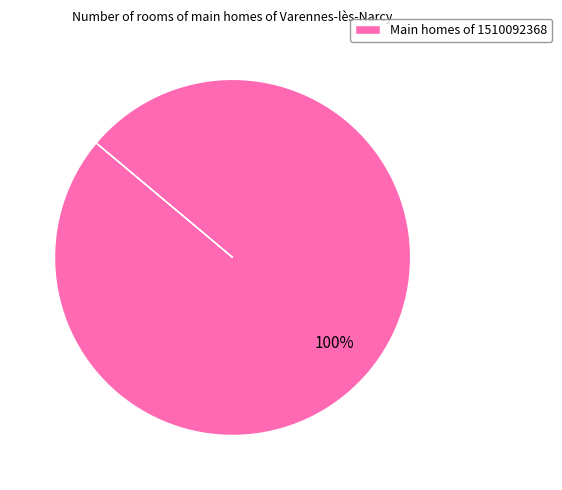

What percentage is the Main homes of 1510092368 slice, to the nearest percent?

100%